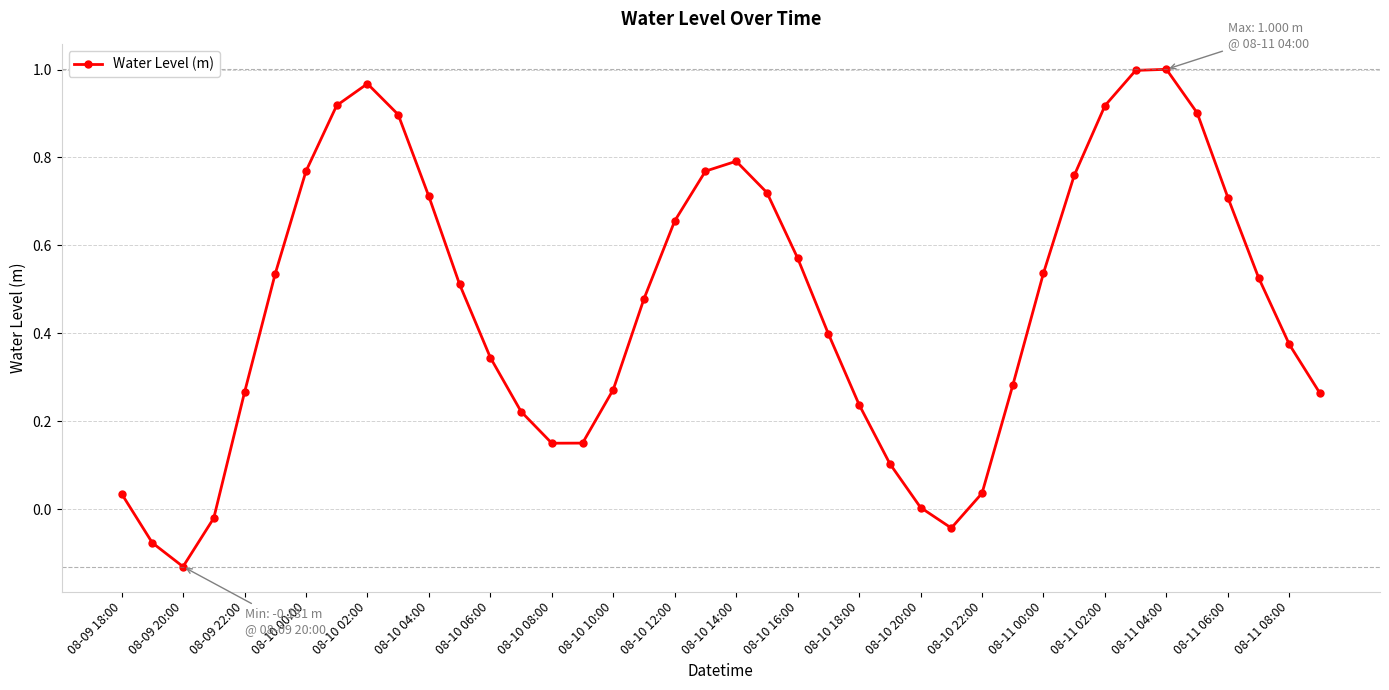

What is the difference between the second highest and minimum values?

1.1